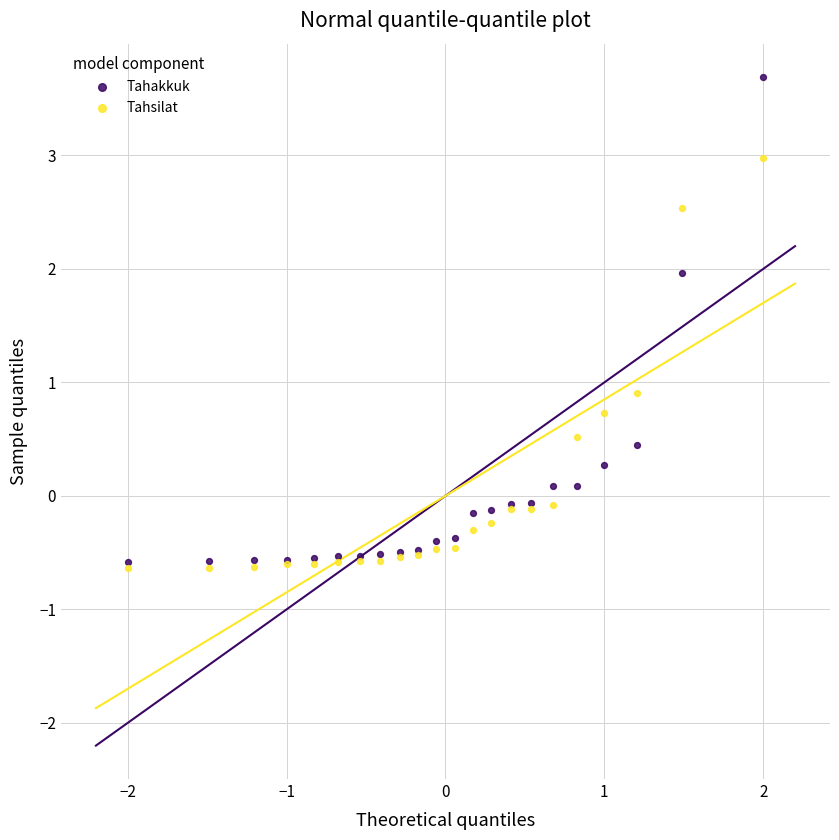

What are all the series names shown in the legend?

Tahakkuk, Tahsilat